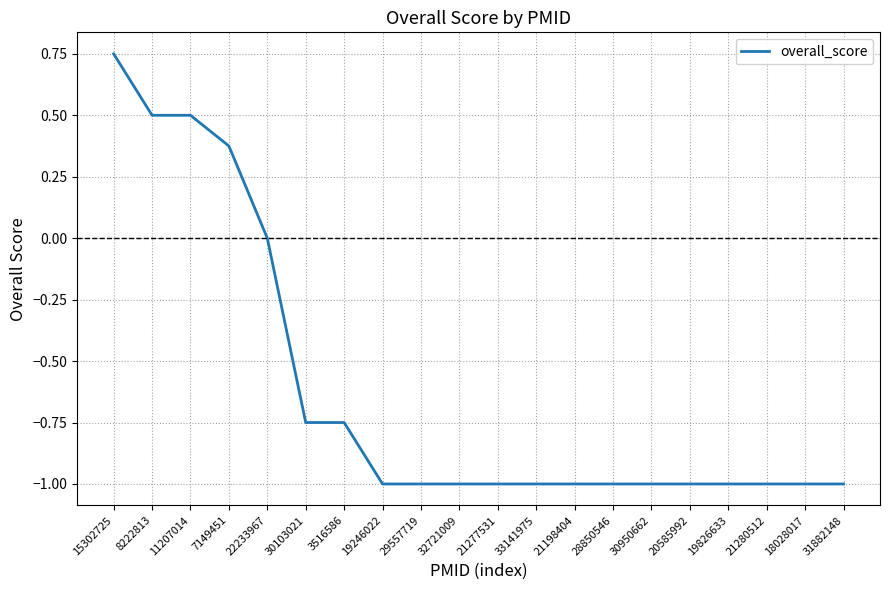

What is the minimum value shown in the chart?

-1.0